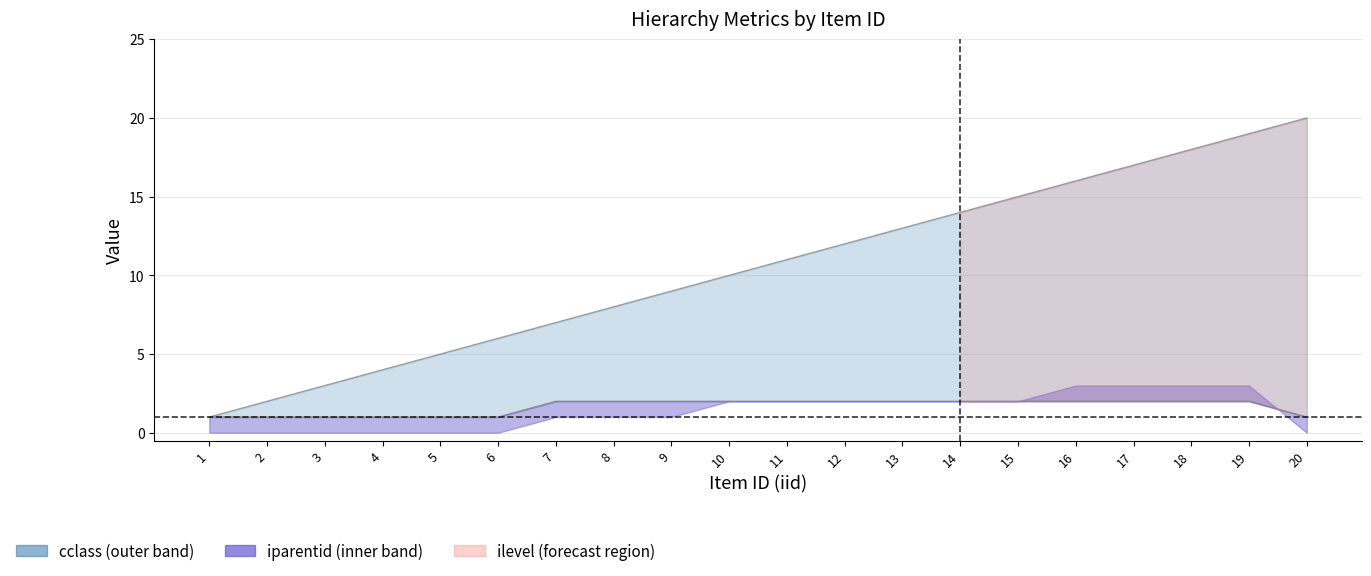

At which label is ilevel closest to 1?

1